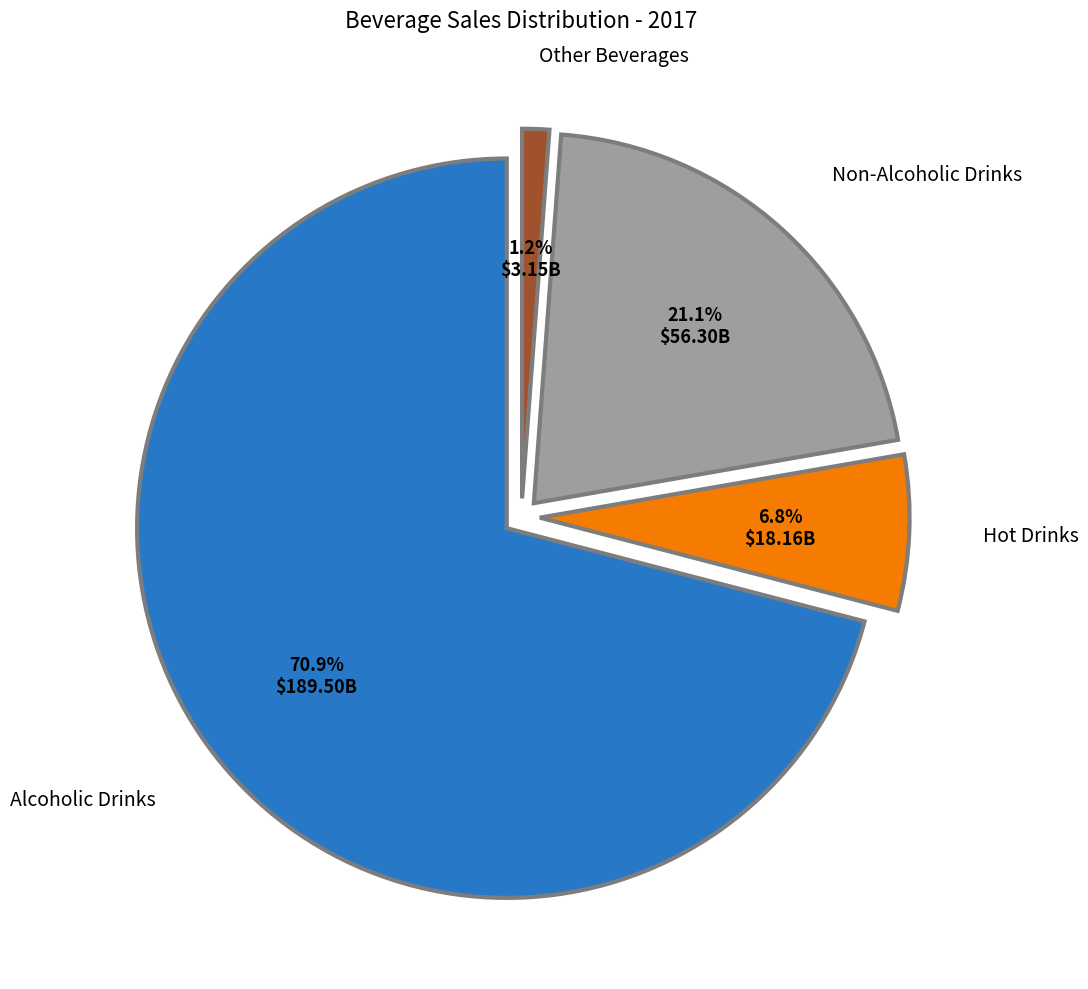

Rank the categories by value from lowest to highest.

Other Beverages, Hot Drinks, Non-Alcoholic Drinks, Alcoholic Drinks